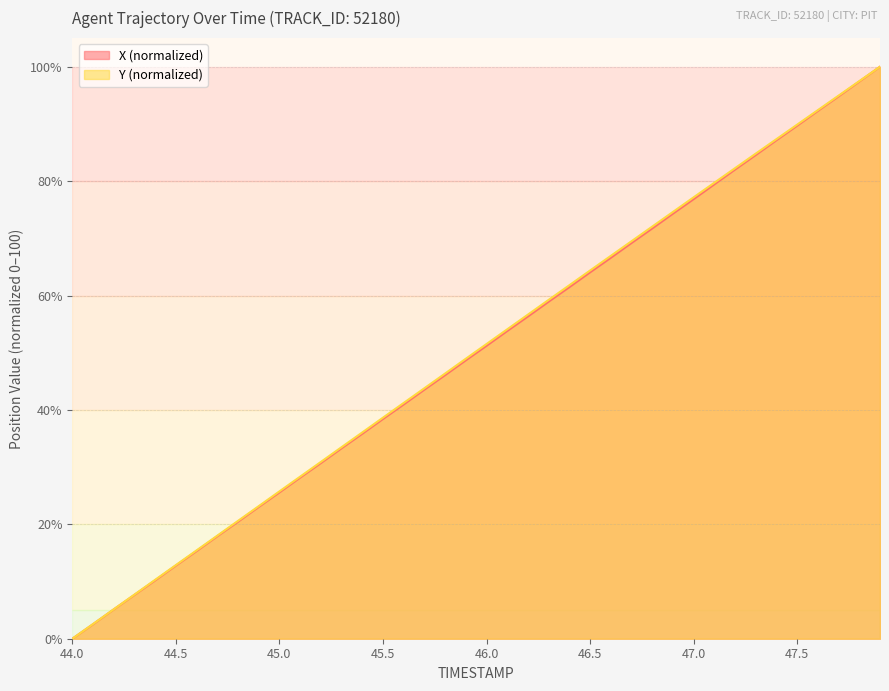

What is the sum of all Y values?

2006.2